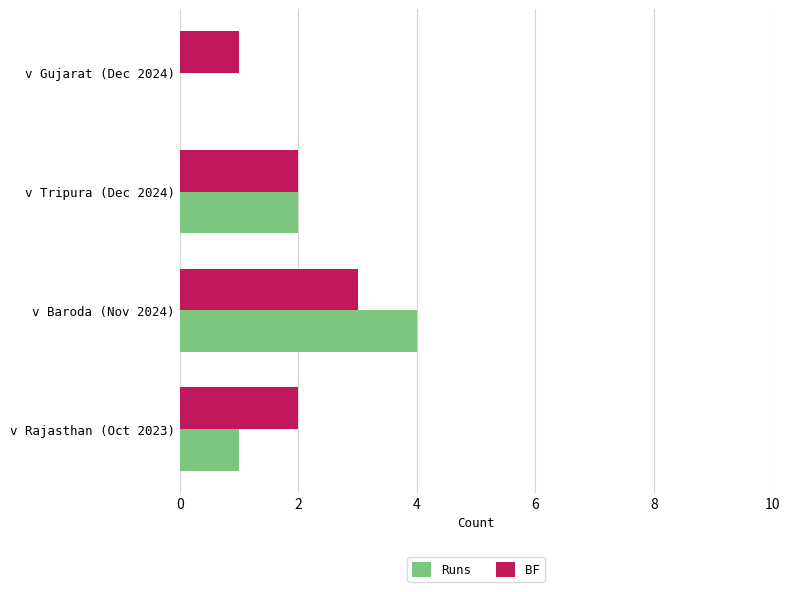

What value does the Runs series have at v Baroda (Nov 2024)?

4